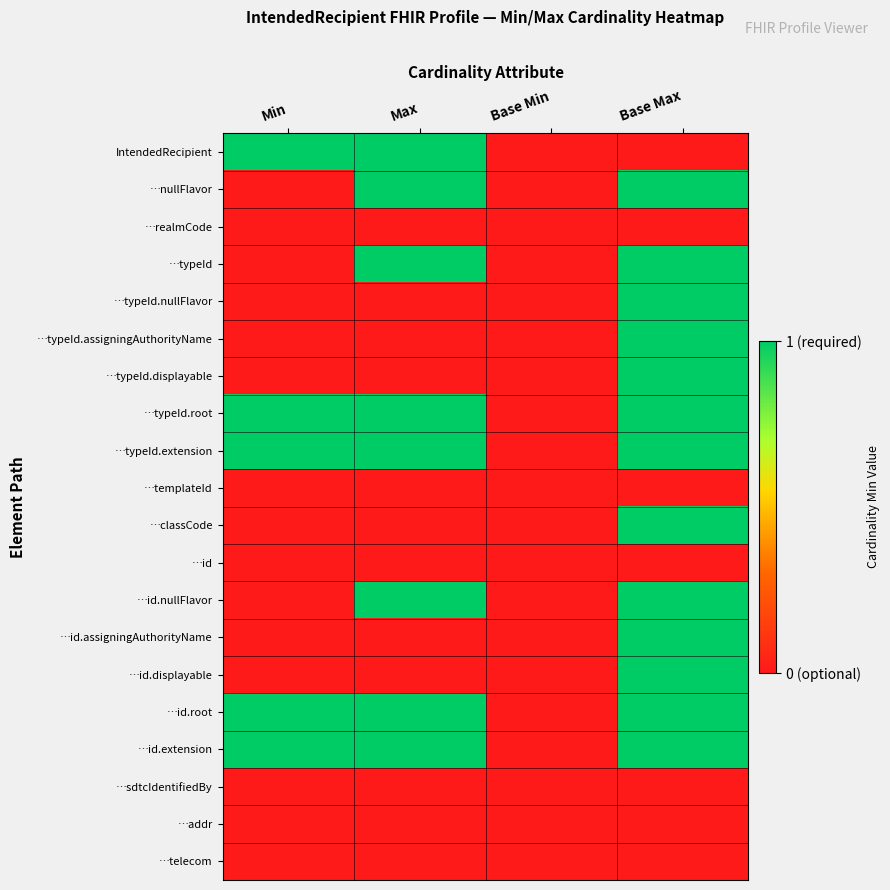

Reading left to right, what are all the values shown in this chart?

IntendedRecipient: Min=1	Max=1	Base Min=0	Base Max=0
…nullFlavor: Min=0	Max=1	Base Min=0	Base Max=1
…realmCode: Min=0	Max=0	Base Min=0	Base Max=0
…typeId: Min=0	Max=1	Base Min=0	Base Max=1
…typeId.nullFlavor: Min=0	Max=0	Base Min=0	Base Max=1
…typeId.assigningAuthorityName: Min=0	Max=0	Base Min=0	Base Max=1
…typeId.displayable: Min=0	Max=0	Base Min=0	Base Max=1
…typeId.root: Min=1	Max=1	Base Min=0	Base Max=1
…typeId.extension: Min=1	Max=1	Base Min=0	Base Max=1
…templateId: Min=0	Max=0	Base Min=0	Base Max=0
…classCode: Min=0	Max=0	Base Min=0	Base Max=1
…id: Min=0	Max=0	Base Min=0	Base Max=0
…id.nullFlavor: Min=0	Max=1	Base Min=0	Base Max=1
…id.assigningAuthorityName: Min=0	Max=0	Base Min=0	Base Max=1
…id.displayable: Min=0	Max=0	Base Min=0	Base Max=1
…id.root: Min=1	Max=1	Base Min=0	Base Max=1
…id.extension: Min=1	Max=1	Base Min=0	Base Max=1
…sdtcIdentifiedBy: Min=0	Max=0	Base Min=0	Base Max=0
…addr: Min=0	Max=0	Base Min=0	Base Max=0
…telecom: Min=0	Max=0	Base Min=0	Base Max=0